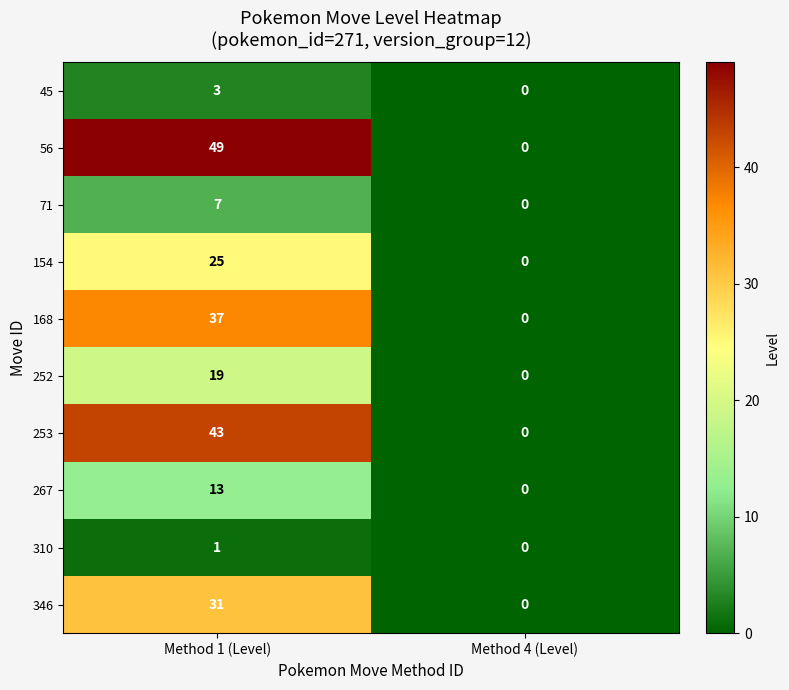

What is the total value across all series at Method 1 (Level)?

228